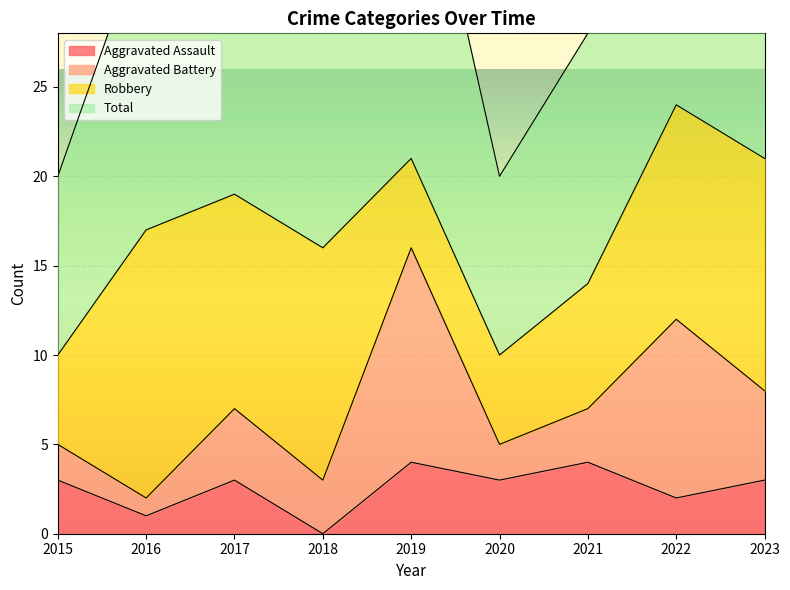

What is the maximum value for Aggravated Assault?

4